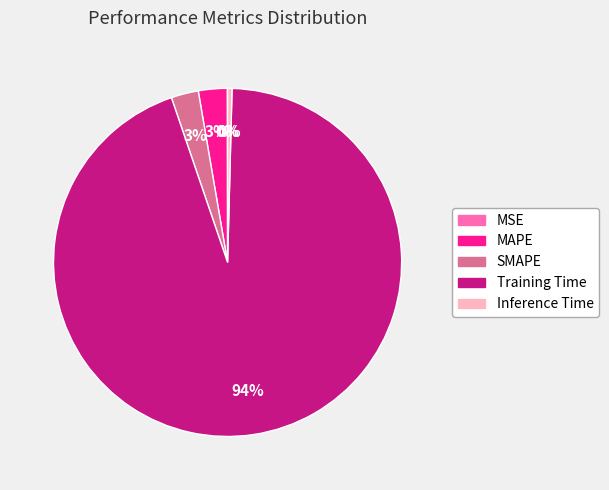

Which slice is the largest?

Training Time